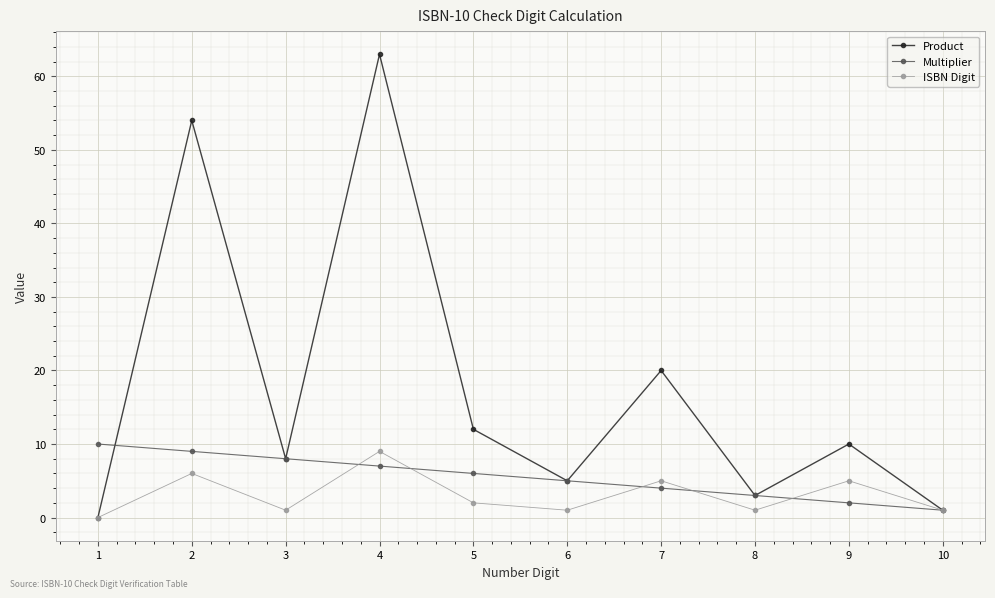

Reading left to right, transcribe all the data shown in this chart.

Product: 0	54	8	63	12	5	20	3	10	1
Multiplier: 10	9	8	7	6	5	4	3	2	1
ISBN Digit: 0	6	1	9	2	1	5	1	5	1